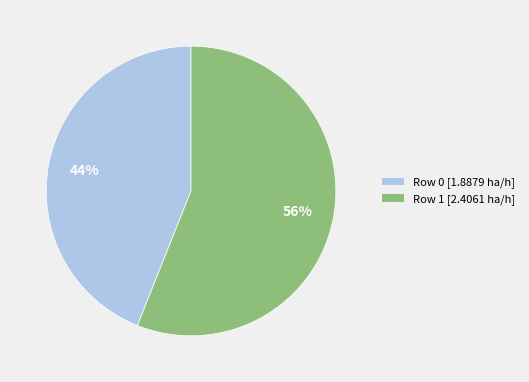

Is it true that Row 0 is 32% of the pie?

False